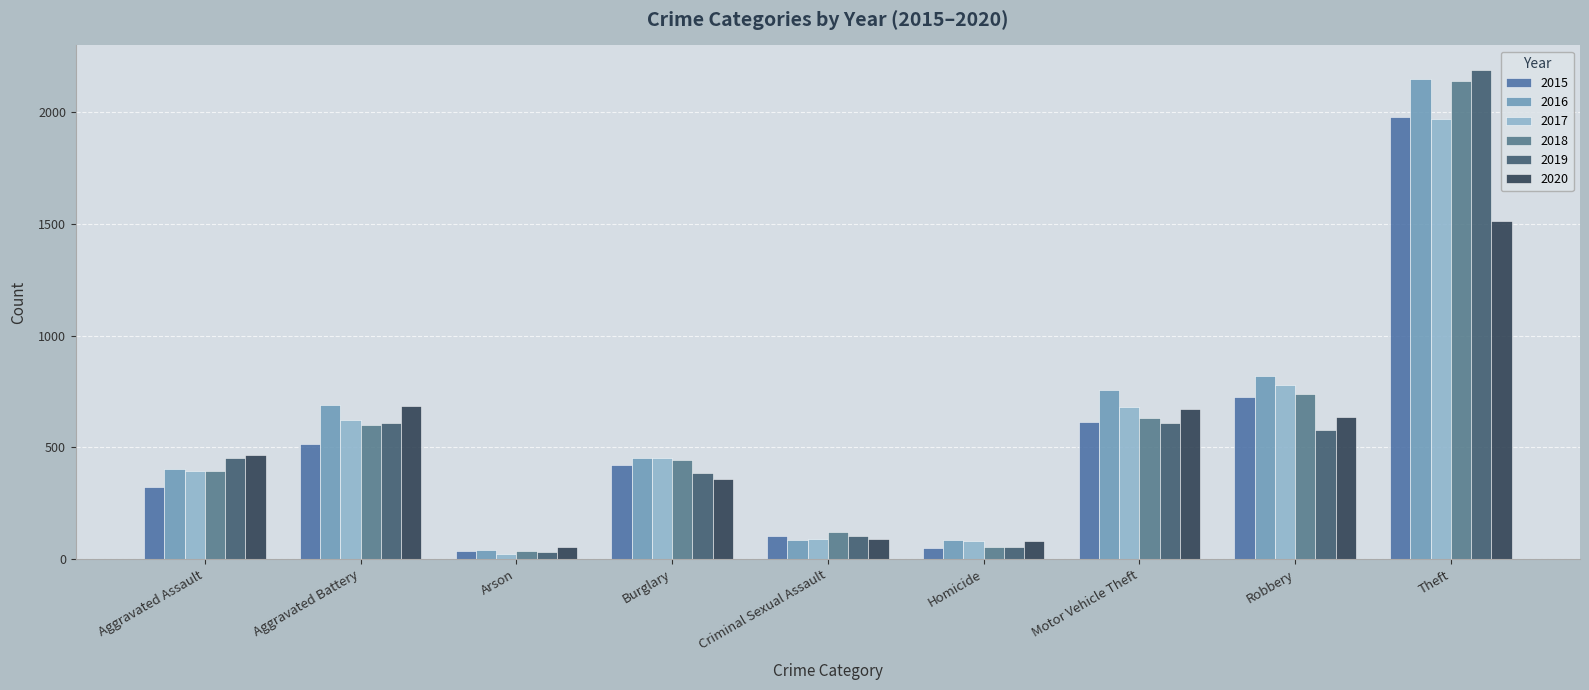

What is the difference between the maximum and second lowest values in the 2017 series?

1886